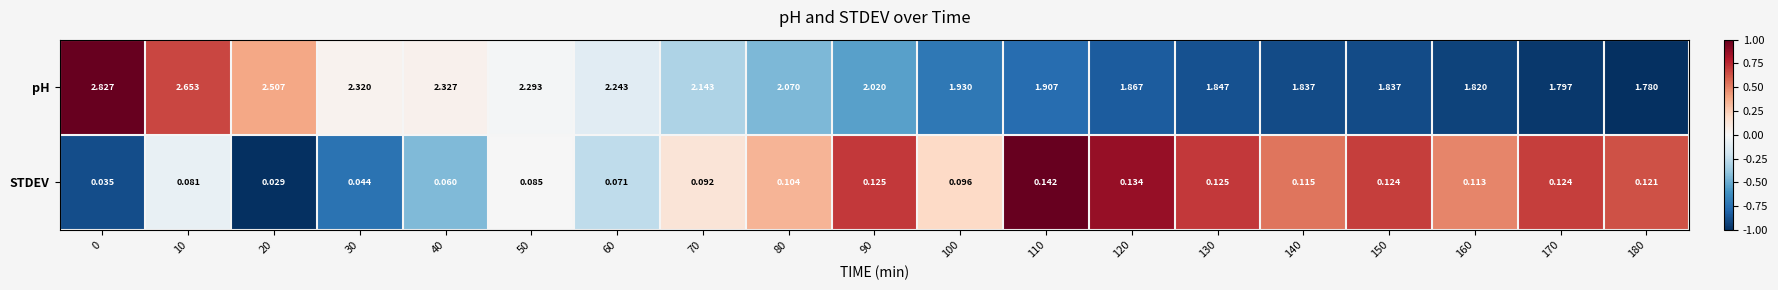

Rank the series at 160 from lowest to highest value.

STDEV, pH